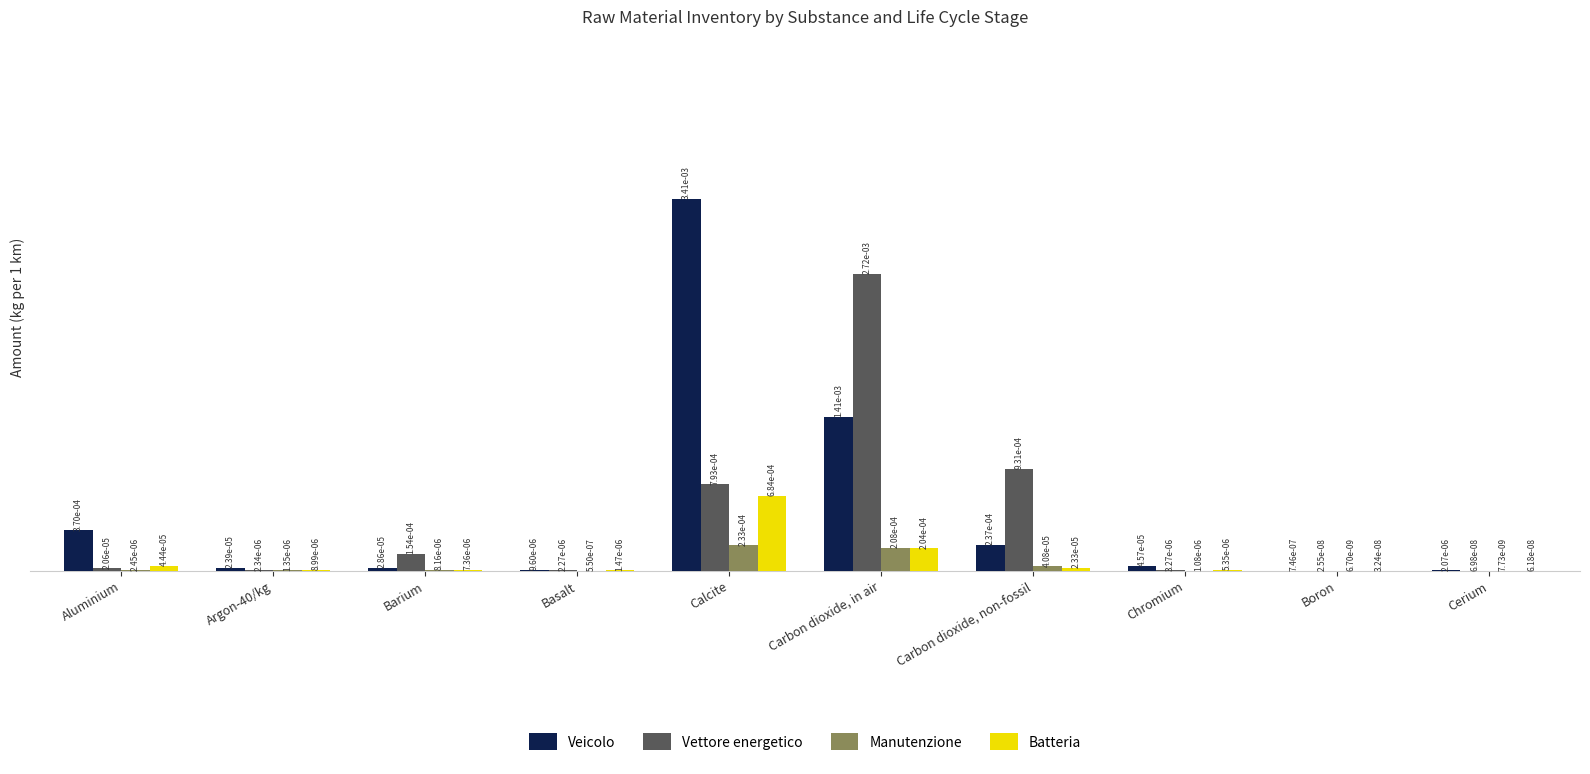

At how many categories does at least one series exceed 0?

10